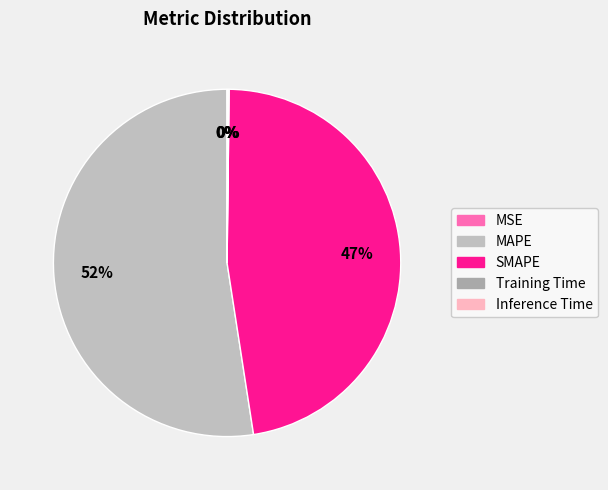

What is the total percentage of Inference Time and MSE?

0.1%